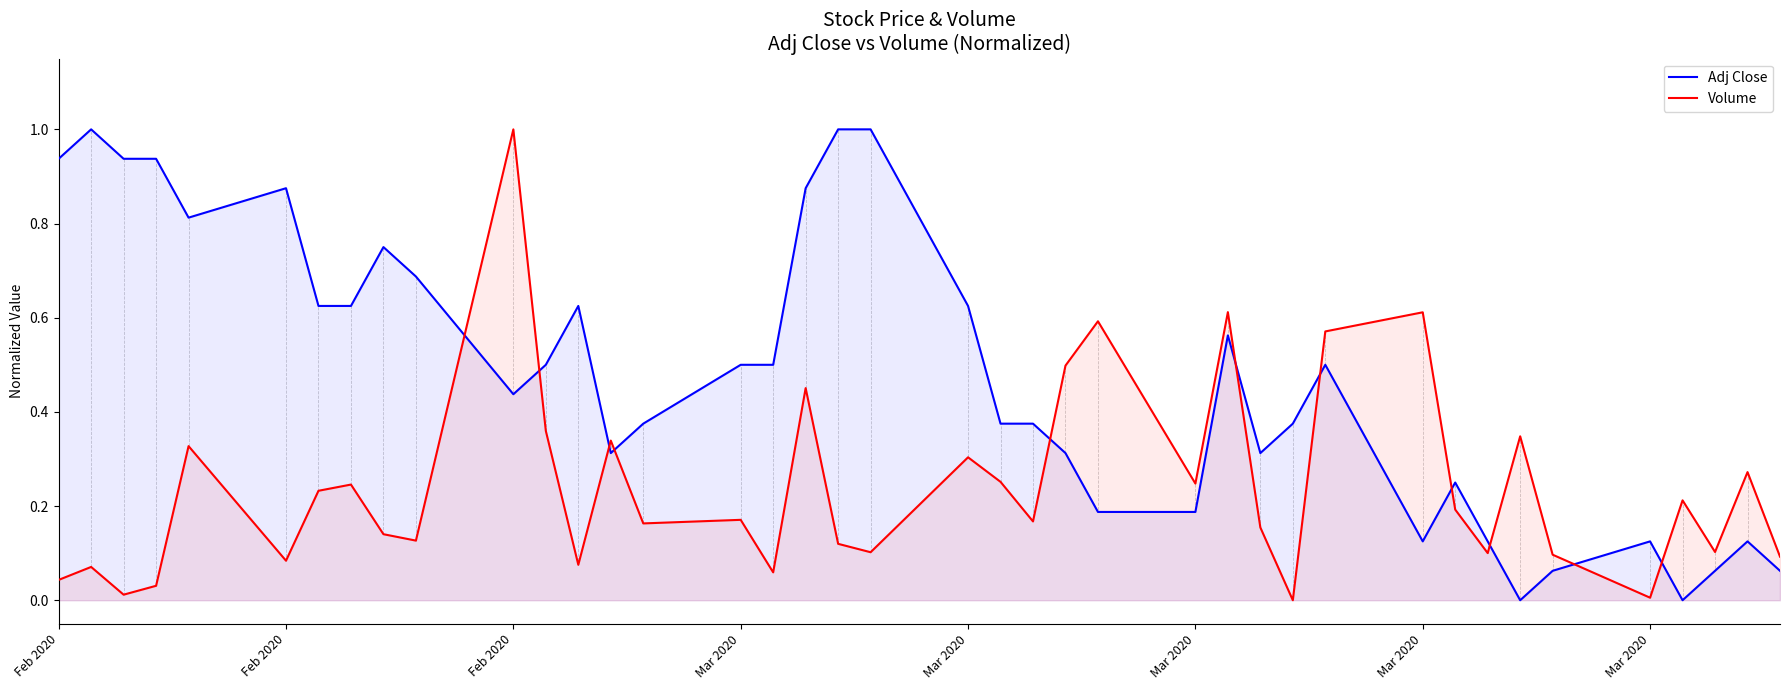

Does the chart display data point markers on the line(s)?

No